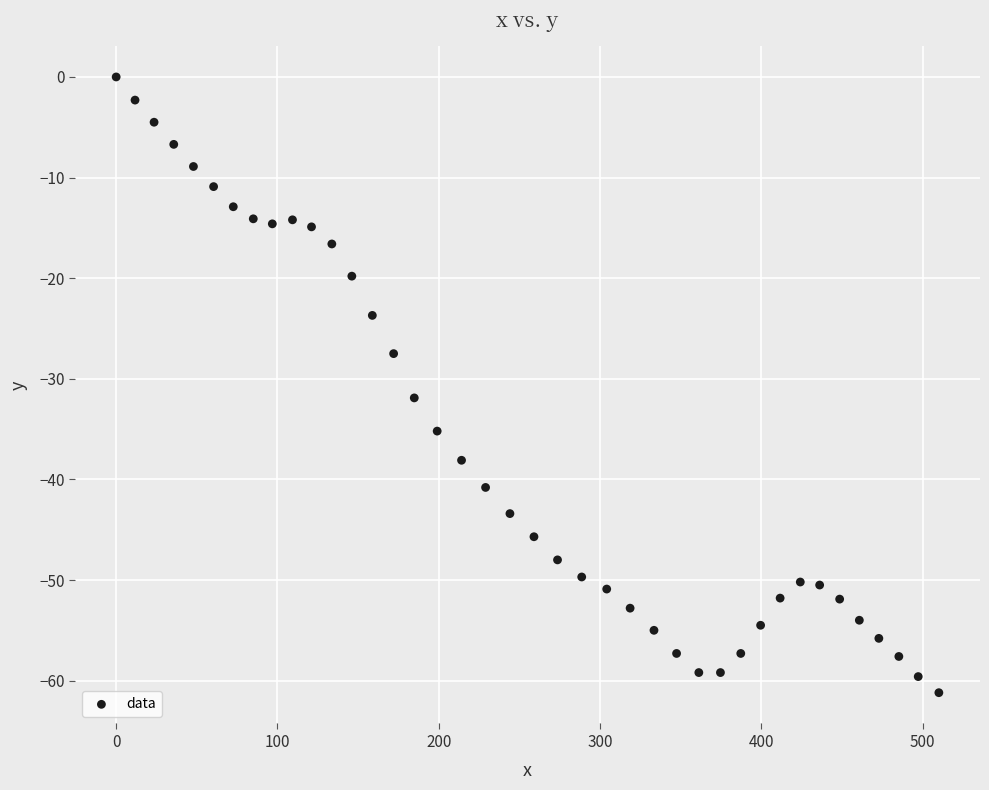

What is the range of X values (max minus min)?

510.0